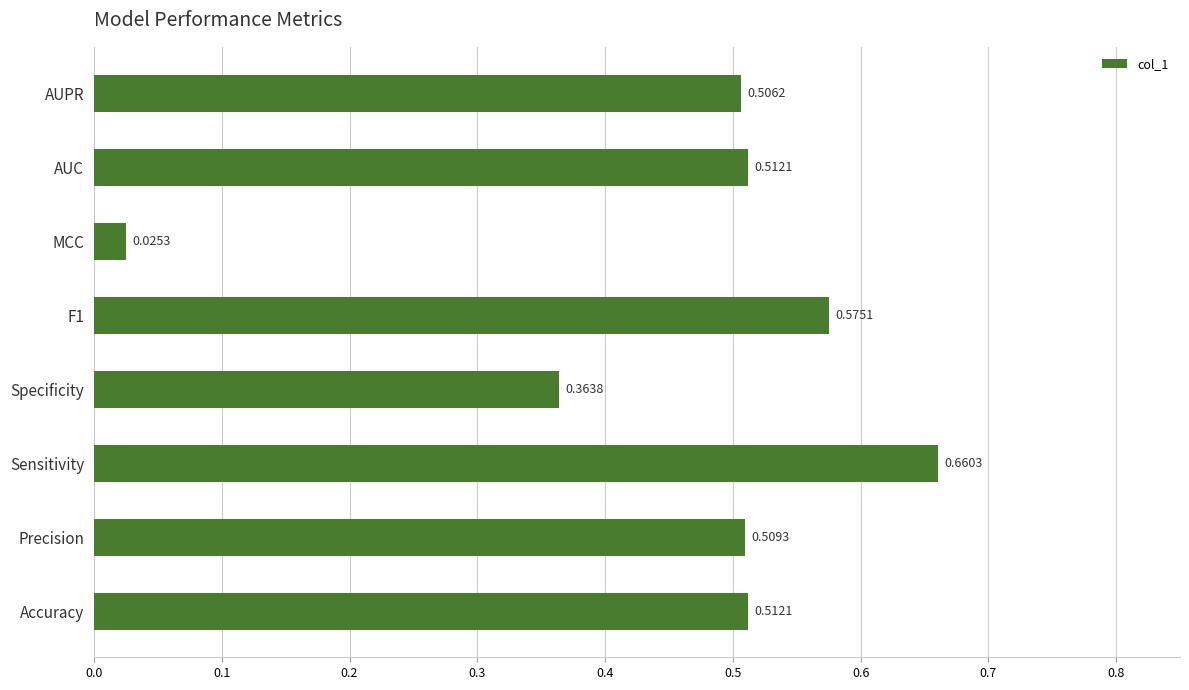

Count the number of categories in the chart.

8